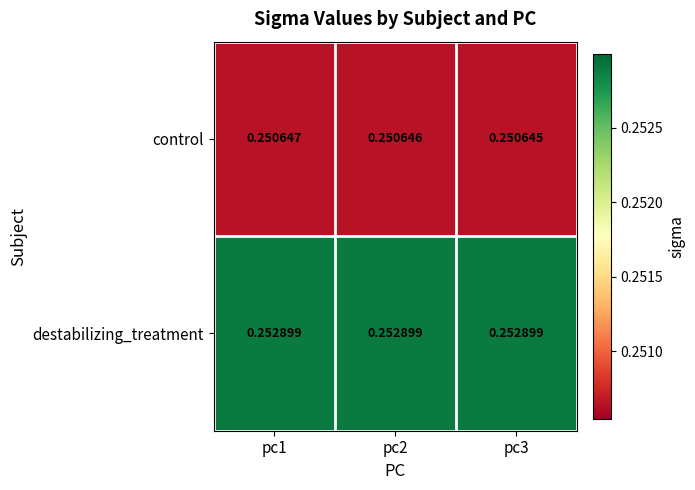

Rank the series by their average value, from highest to lowest.

destabilizing_treatment, control